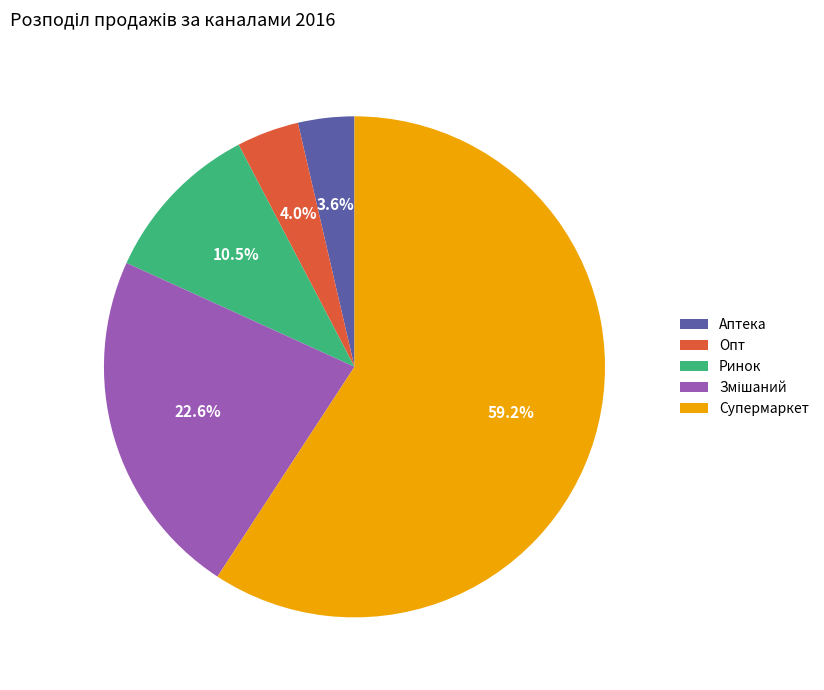

Combined, do Аптека and Супермаркет account for over 50%?

Yes